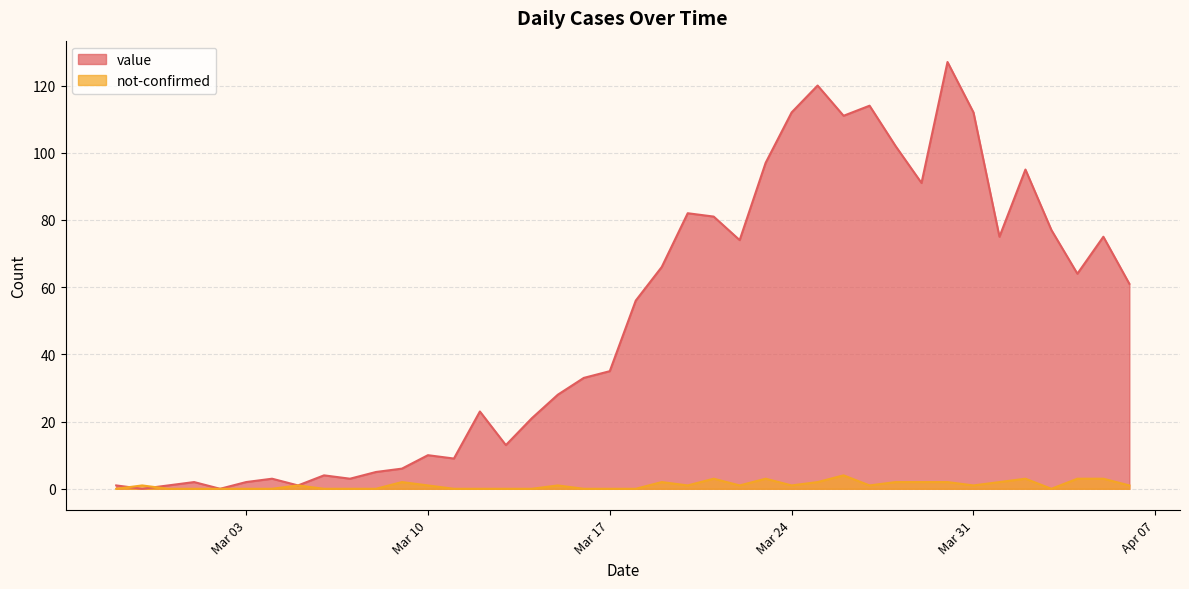

What is the total value across all series at 2020-03-22?

75